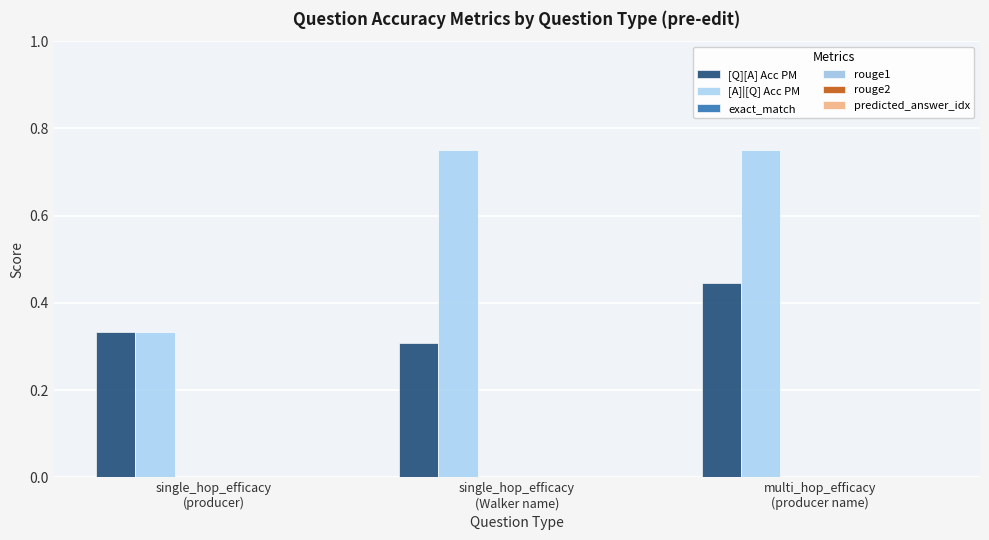

How many data points does each series have?

3